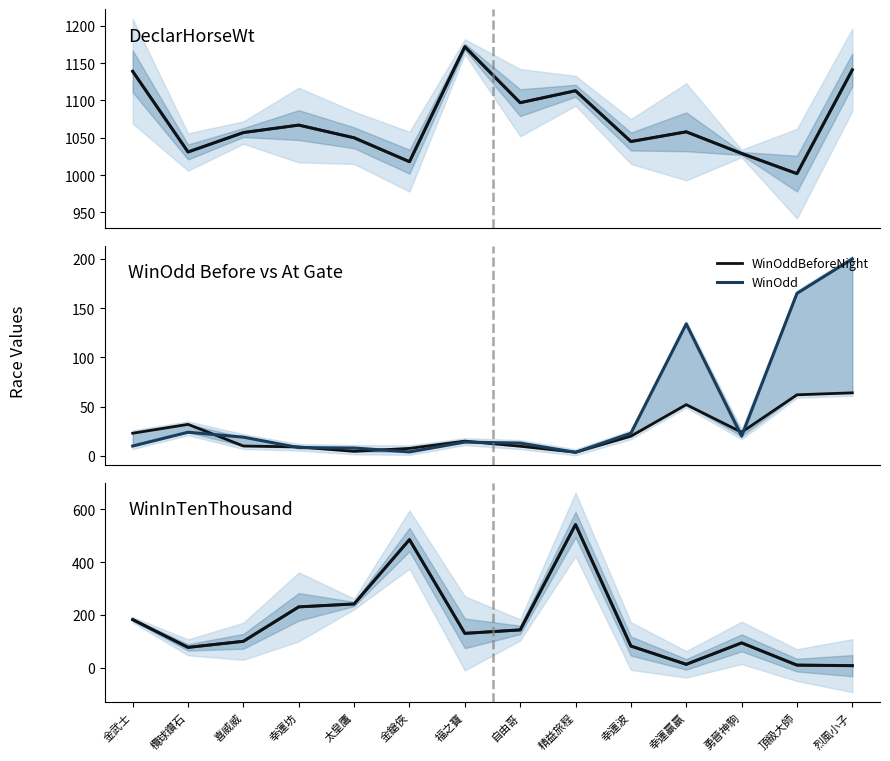

At which label does WinInTenThousand first exceed 131?

金武士